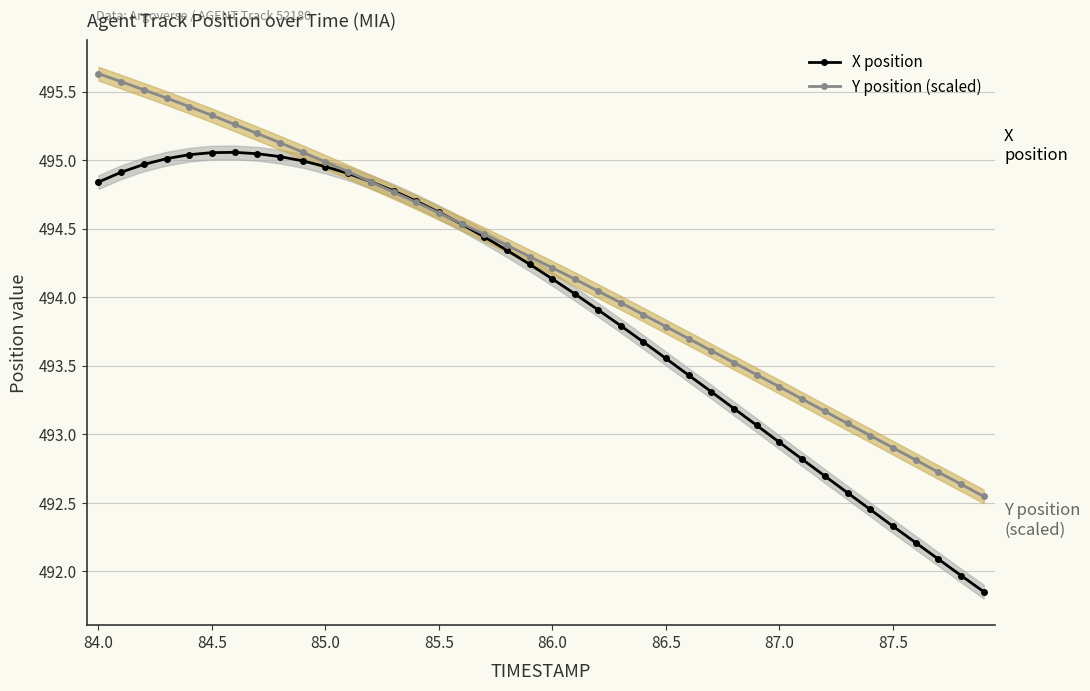

After their last crossing, which series has the higher values: Y position (scaled) or X position?

Y position (scaled)